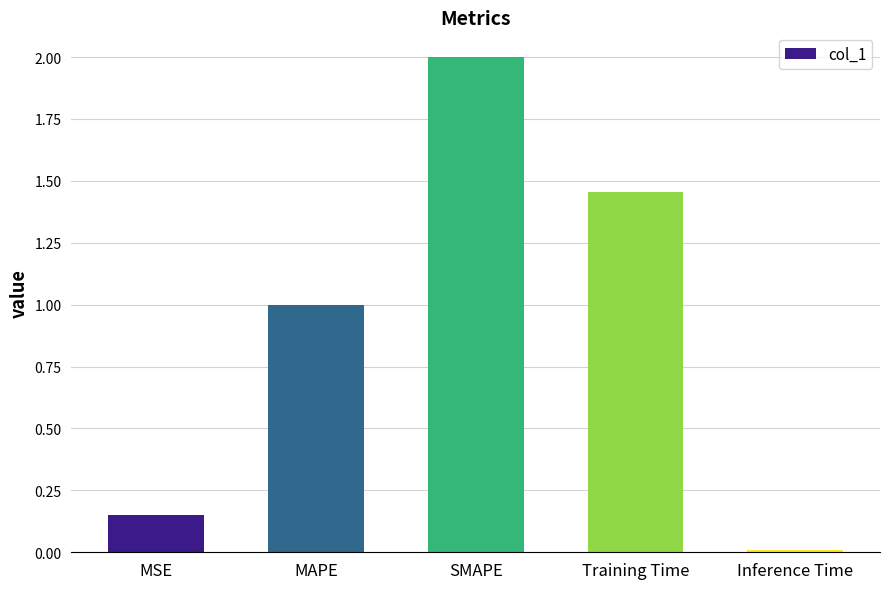

How many data points are less than 1?

2